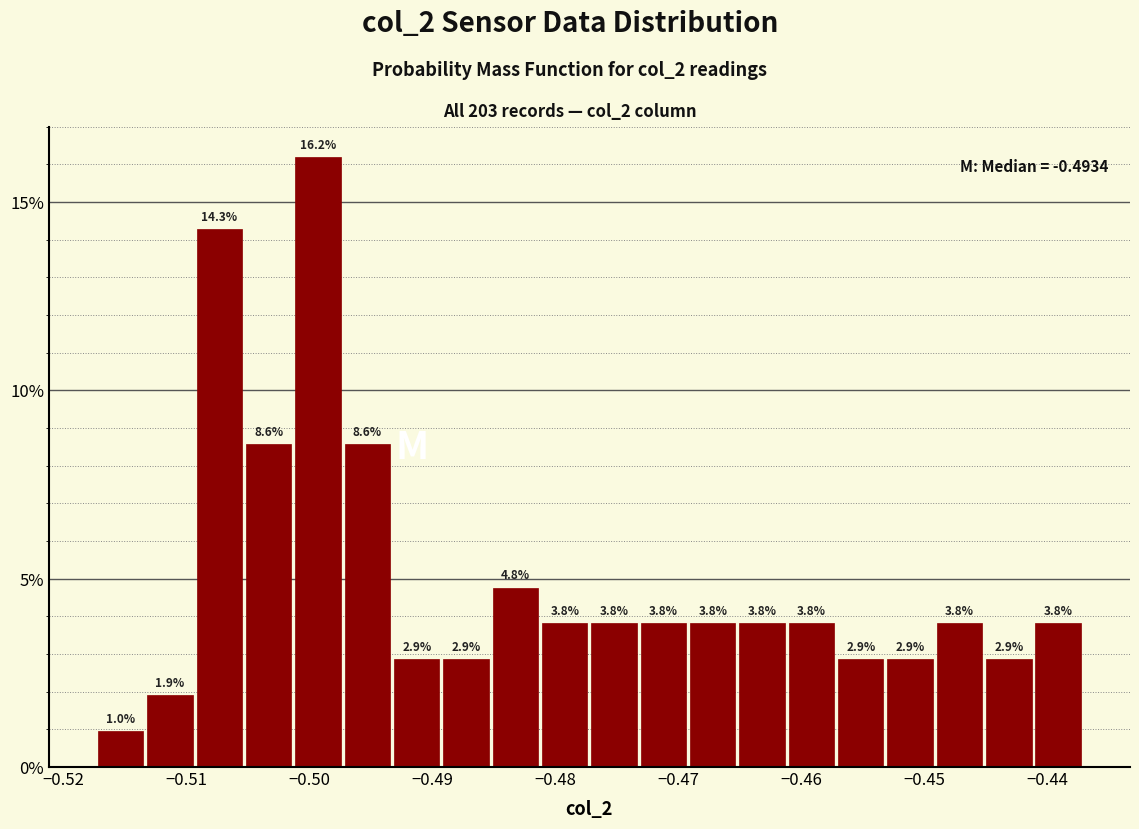

Which range on the x-axis has the tallest bar?

-0.501 to -0.497